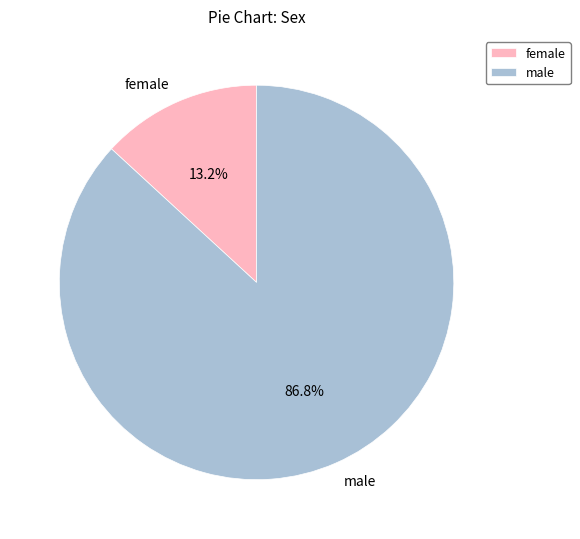

Approximately how many times larger is the value at male compared to female?

6.6